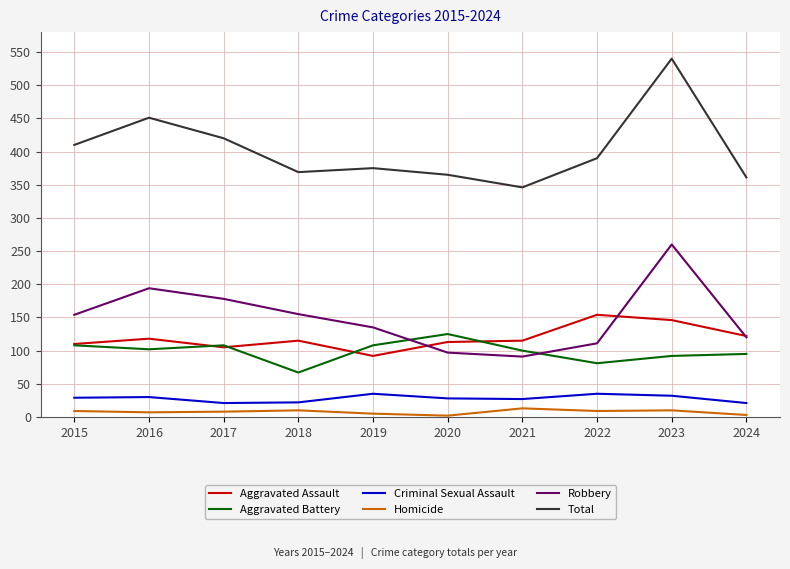

What is the sum of the Aggravated Assault values at 2023 and 2021?

261